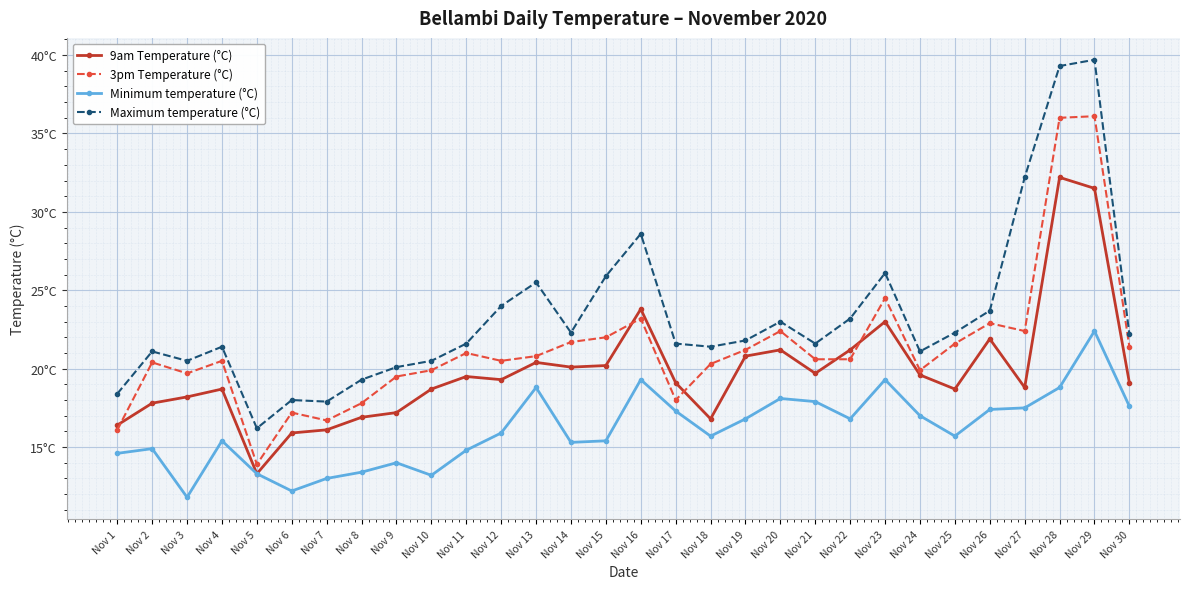

Rank the series at Nov 16 from lowest to highest value.

Minimum temperature (°C), 3pm Temperature (°C), 9am Temperature (°C), Maximum temperature (°C)